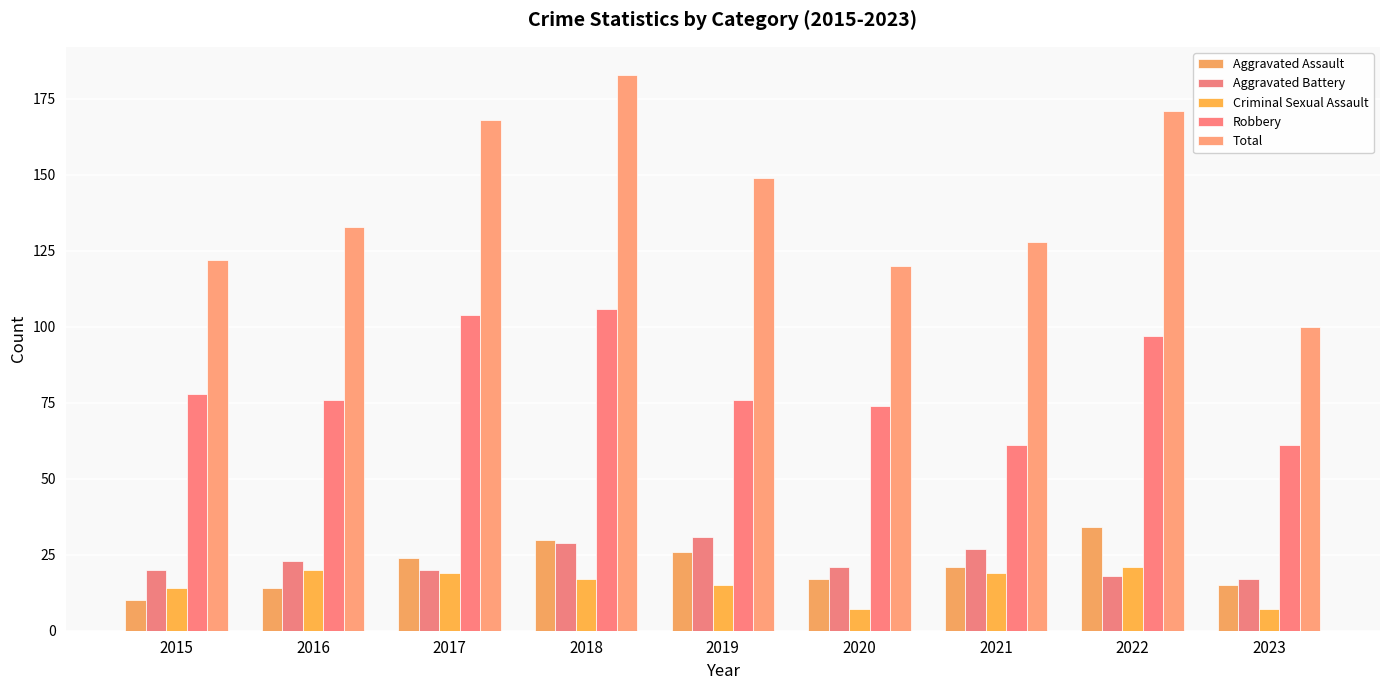

Rank the categories by Total value from lowest to highest.

2023, 2020, 2015, 2021, 2016, 2019, 2017, 2022, 2018